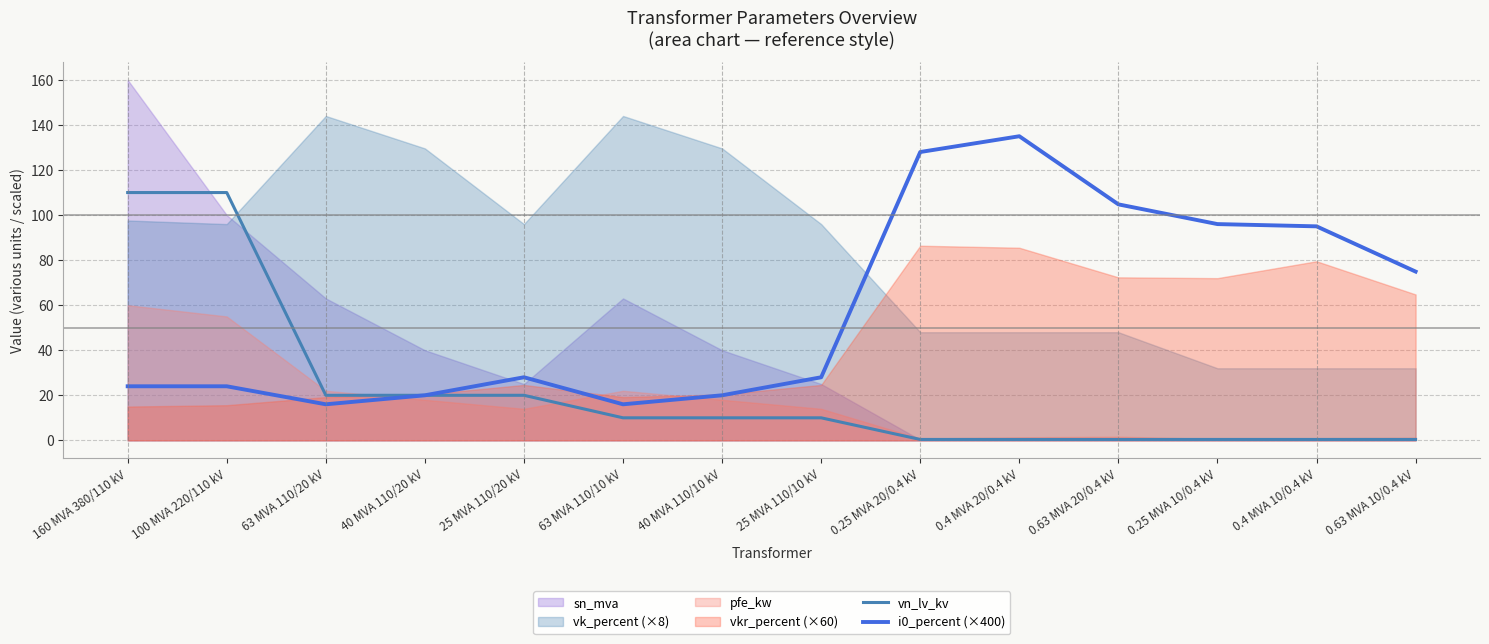

The value of i0_percent (×400) at 100 MVA 220/110 kV is 24.0. True or false?

True